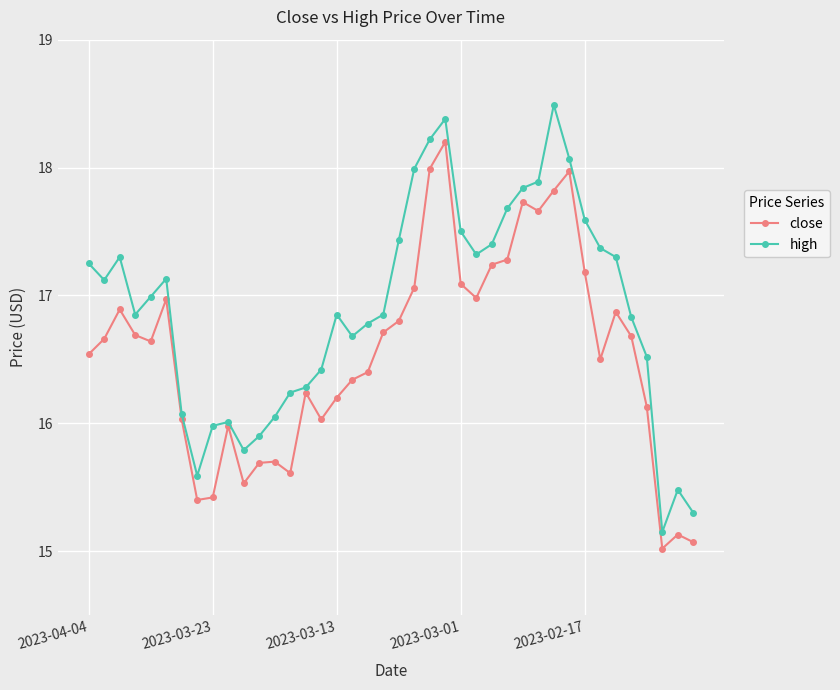

What is the average value of the close series?

16.6